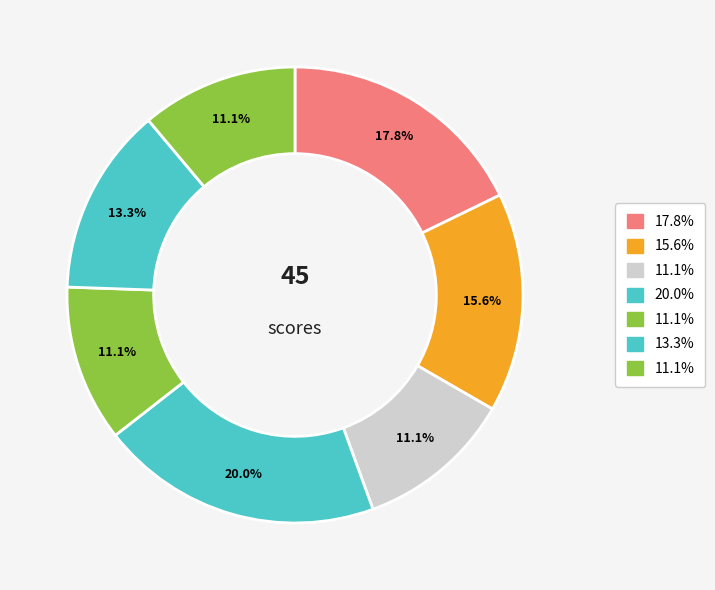

To the nearest percent, what is the average slice percentage?

14%